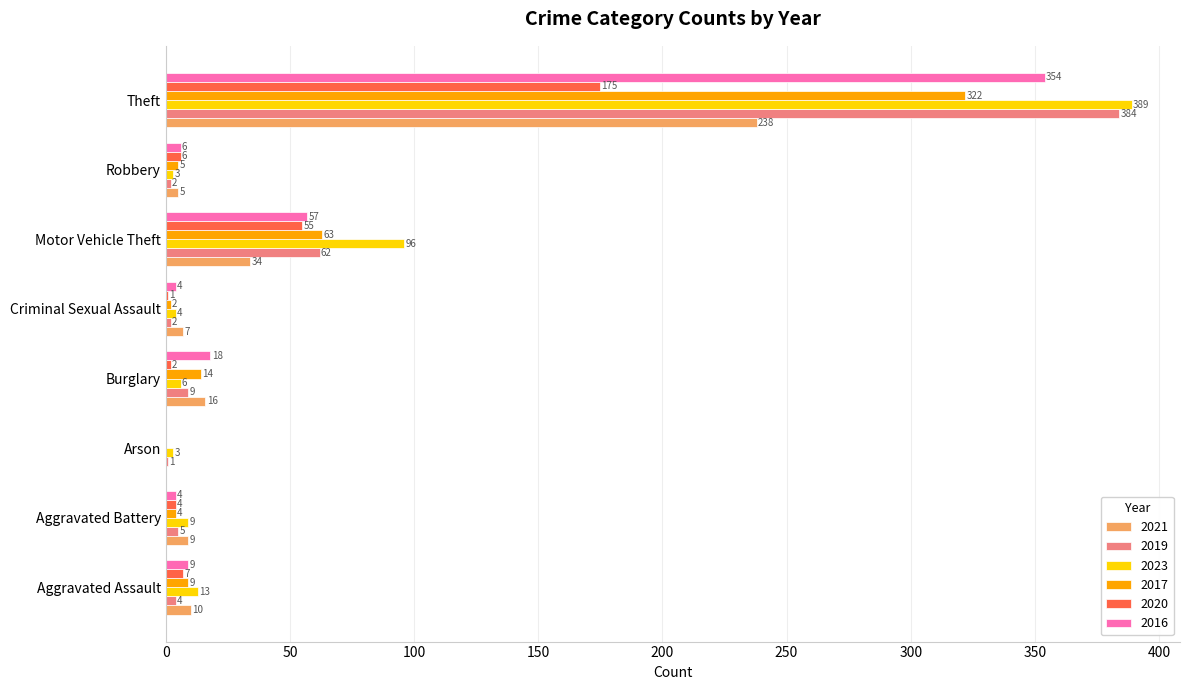

The value of 2016 at Motor Vehicle Theft is 57. True or false?

True